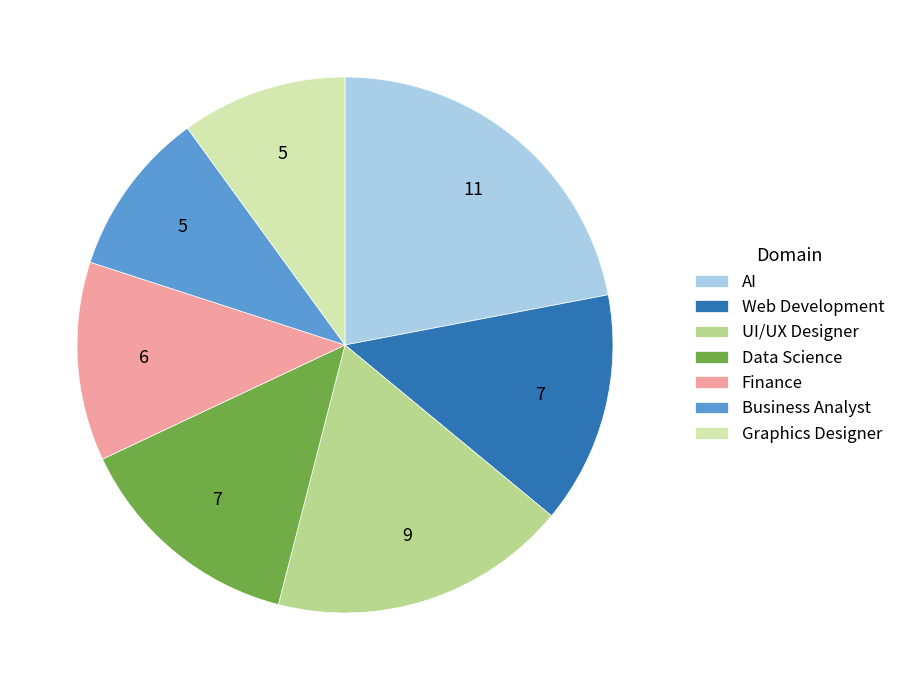

What is the largest slice in the pie chart?

AI